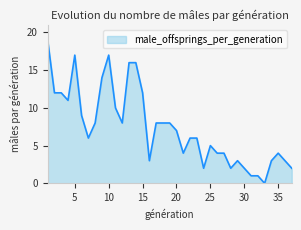

What is the greatest value displayed?

19